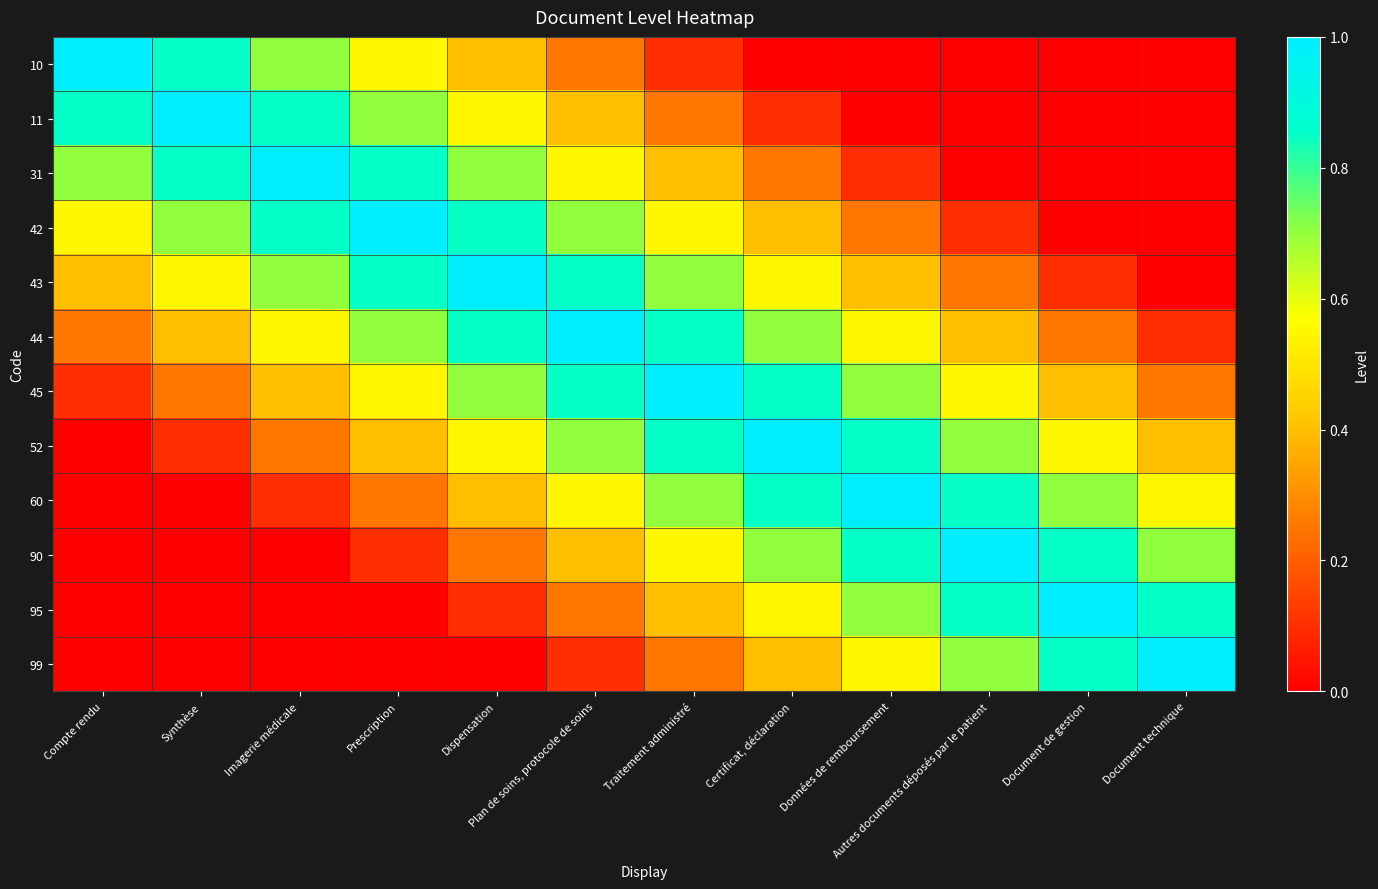

Reading left to right, list all the values displayed in this chart.

10: Compte rendu=1.0	Synthèse=0.8	Imagerie médicale=0.7	Prescription=0.6	Dispensation=0.4	Plan de soins, protocole de soins=0.2	Traitement administré=0.1	Certificat, déclaration=0.0	Données de remboursement=0.0	Autres documents déposés par le patient=0.0	Document de gestion=0.0	Document technique=0.0
11: Compte rendu=0.8	Synthèse=1.0	Imagerie médicale=0.8	Prescription=0.7	Dispensation=0.6	Plan de soins, protocole de soins=0.4	Traitement administré=0.2	Certificat, déclaration=0.1	Données de remboursement=0.0	Autres documents déposés par le patient=0.0	Document de gestion=0.0	Document technique=0.0
31: Compte rendu=0.7	Synthèse=0.8	Imagerie médicale=1.0	Prescription=0.8	Dispensation=0.7	Plan de soins, protocole de soins=0.6	Traitement administré=0.4	Certificat, déclaration=0.2	Données de remboursement=0.1	Autres documents déposés par le patient=0.0	Document de gestion=0.0	Document technique=0.0
42: Compte rendu=0.6	Synthèse=0.7	Imagerie médicale=0.8	Prescription=1.0	Dispensation=0.8	Plan de soins, protocole de soins=0.7	Traitement administré=0.6	Certificat, déclaration=0.4	Données de remboursement=0.2	Autres documents déposés par le patient=0.1	Document de gestion=0.0	Document technique=0.0
43: Compte rendu=0.4	Synthèse=0.6	Imagerie médicale=0.7	Prescription=0.8	Dispensation=1.0	Plan de soins, protocole de soins=0.8	Traitement administré=0.7	Certificat, déclaration=0.6	Données de remboursement=0.4	Autres documents déposés par le patient=0.2	Document de gestion=0.1	Document technique=0.0
44: Compte rendu=0.2	Synthèse=0.4	Imagerie médicale=0.6	Prescription=0.7	Dispensation=0.8	Plan de soins, protocole de soins=1.0	Traitement administré=0.8	Certificat, déclaration=0.7	Données de remboursement=0.6	Autres documents déposés par le patient=0.4	Document de gestion=0.2	Document technique=0.1
45: Compte rendu=0.1	Synthèse=0.2	Imagerie médicale=0.4	Prescription=0.6	Dispensation=0.7	Plan de soins, protocole de soins=0.8	Traitement administré=1.0	Certificat, déclaration=0.8	Données de remboursement=0.7	Autres documents déposés par le patient=0.6	Document de gestion=0.4	Document technique=0.2
52: Compte rendu=0.0	Synthèse=0.1	Imagerie médicale=0.2	Prescription=0.4	Dispensation=0.6	Plan de soins, protocole de soins=0.7	Traitement administré=0.8	Certificat, déclaration=1.0	Données de remboursement=0.8	Autres documents déposés par le patient=0.7	Document de gestion=0.6	Document technique=0.4
60: Compte rendu=0.0	Synthèse=0.0	Imagerie médicale=0.1	Prescription=0.2	Dispensation=0.4	Plan de soins, protocole de soins=0.6	Traitement administré=0.7	Certificat, déclaration=0.8	Données de remboursement=1.0	Autres documents déposés par le patient=0.8	Document de gestion=0.7	Document technique=0.6
90: Compte rendu=0.0	Synthèse=0.0	Imagerie médicale=0.0	Prescription=0.1	Dispensation=0.2	Plan de soins, protocole de soins=0.4	Traitement administré=0.6	Certificat, déclaration=0.7	Données de remboursement=0.8	Autres documents déposés par le patient=1.0	Document de gestion=0.8	Document technique=0.7
95: Compte rendu=0.0	Synthèse=0.0	Imagerie médicale=0.0	Prescription=0.0	Dispensation=0.1	Plan de soins, protocole de soins=0.2	Traitement administré=0.4	Certificat, déclaration=0.6	Données de remboursement=0.7	Autres documents déposés par le patient=0.8	Document de gestion=1.0	Document technique=0.8
99: Compte rendu=0.0	Synthèse=0.0	Imagerie médicale=0.0	Prescription=0.0	Dispensation=0.0	Plan de soins, protocole de soins=0.1	Traitement administré=0.2	Certificat, déclaration=0.4	Données de remboursement=0.6	Autres documents déposés par le patient=0.7	Document de gestion=0.8	Document technique=1.0